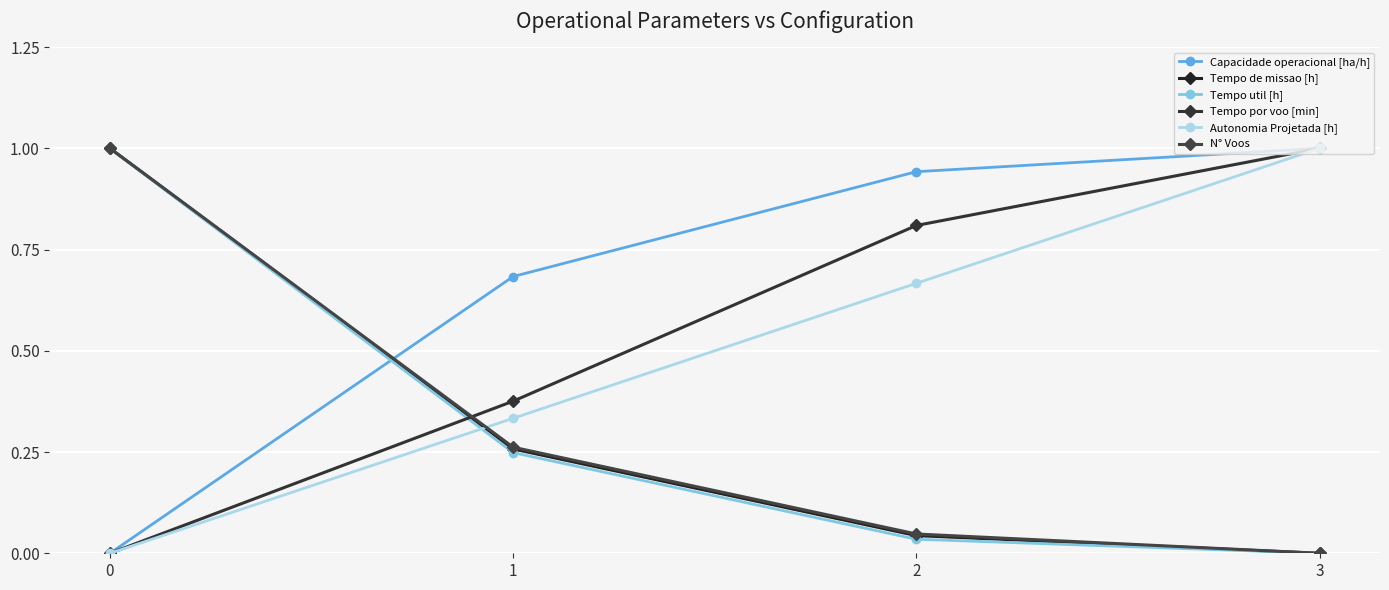

Which series ends up on top after the final intersection of Tempo por voo [min] and N° Voos?

Tempo por voo [min]